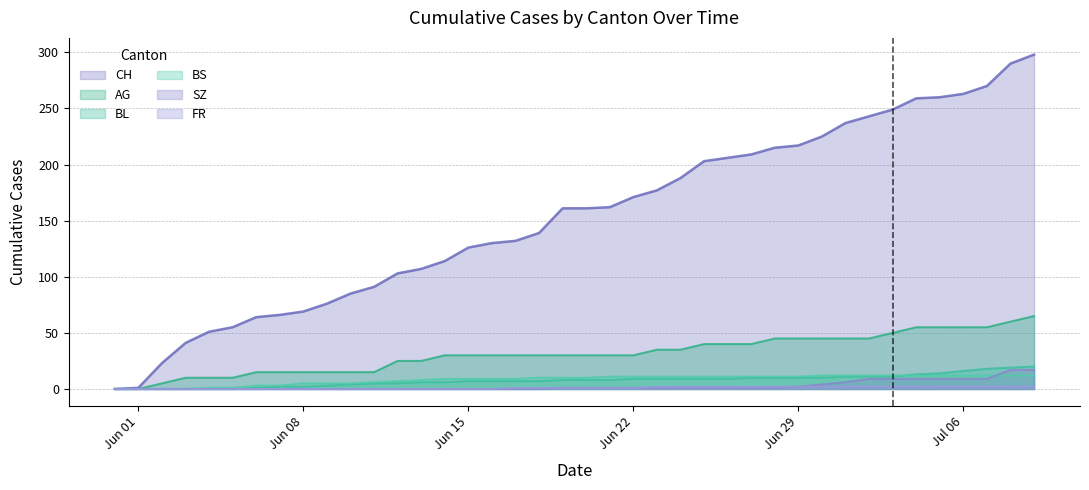

Reading left to right, transcribe all the data shown in this chart.

CH: 0	1	23	41	51	55	64	66	69	76	85	91	103	107	114	126	130	132	139	161	161	162	171	177	188	203	206	209	215	217	225	237	243	249	259	260	263	270	290	298
AG: 0	0	5	10	10	10	15	15	15	15	15	15	25	25	30	30	30	30	30	30	30	30	30	35	35	40	40	40	45	45	45	45	45	50	55	55	55	55	60	65
BL: 0	0	0	0	0	0	1	2	2	3	4	5	5	6	6	7	7	7	7	8	8	8	9	9	9	9	9	10	10	10	10	11	11	11	13	14	16	18	19	20
BS: 0	0	0	0	1	1	3	3	5	5	5	6	7	8	9	9	9	9	10	10	10	11	11	11	11	11	11	11	11	11	12	12	12	12	12	12	12	12	12	12
SZ: 0	0	0	0	0	0	0	0	0	0	0	0	0	0	0	0	0	0	0	1	1	1	1	1	1	1	1	1	1	2	4	6	9	9	9	9	9	9	17	17
FR: 0	0	0	0	0	0	0	0	0	0	0	0	0	0	0	0	0	1	1	1	1	1	1	2	2	2	2	2	2	2	2	2	2	2	2	2	2	2	2	2